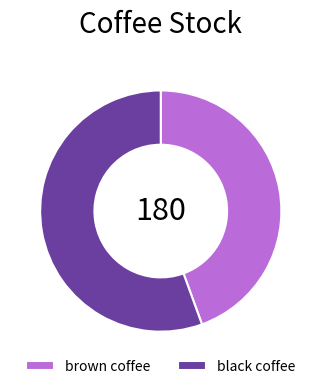

Which slice is the smallest?

brown coffee